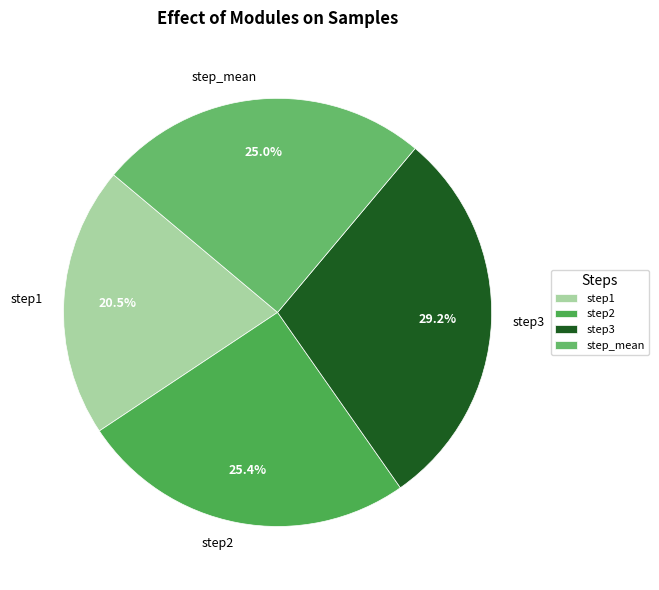

Approximately how many times larger is the value at step1 compared to step_mean?

0.8